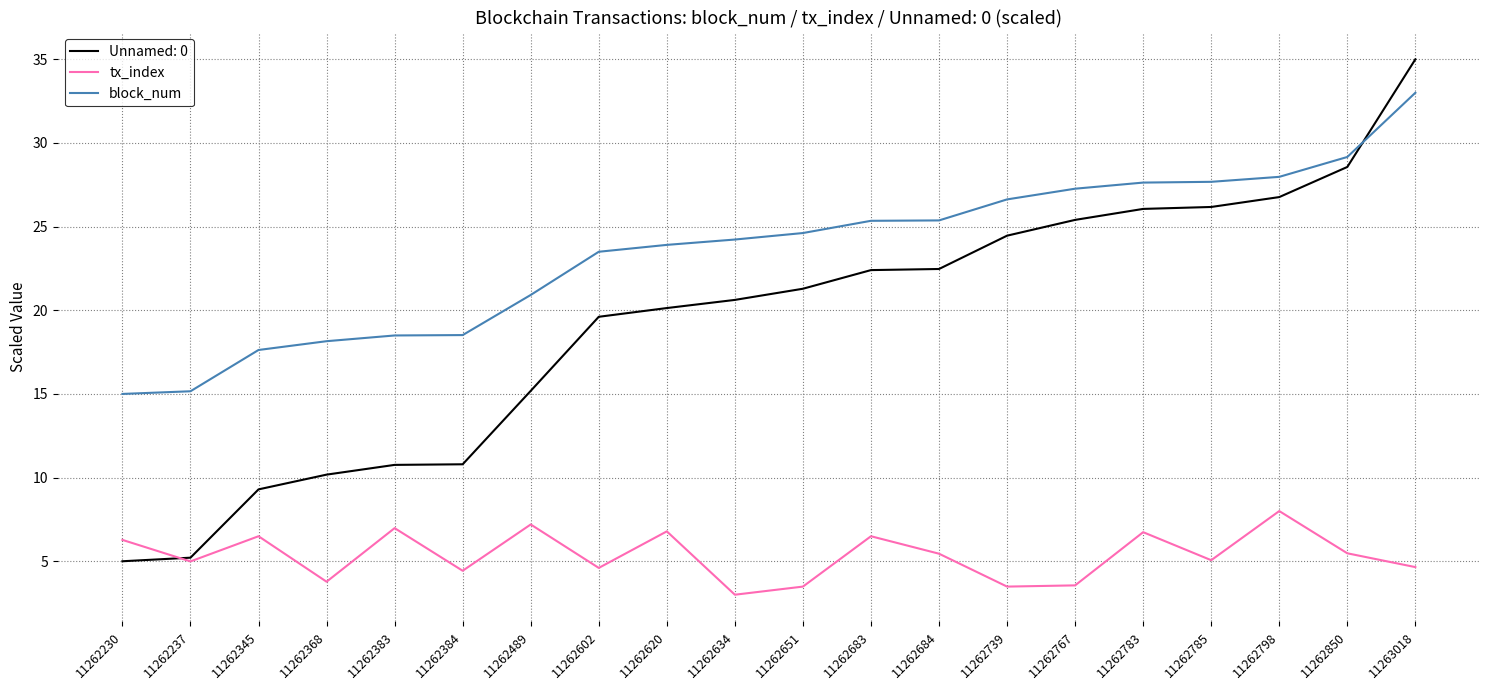

The value of block_num at 11262602 is 32.3. True or false?

False